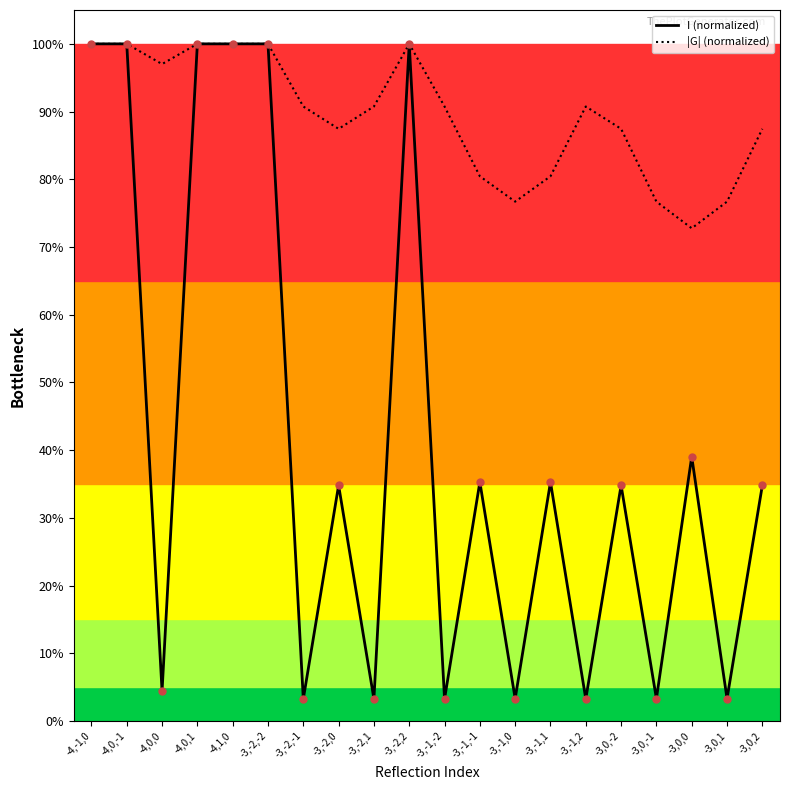

What are all the series names shown in the legend?

I (normalized), |G| (normalized)